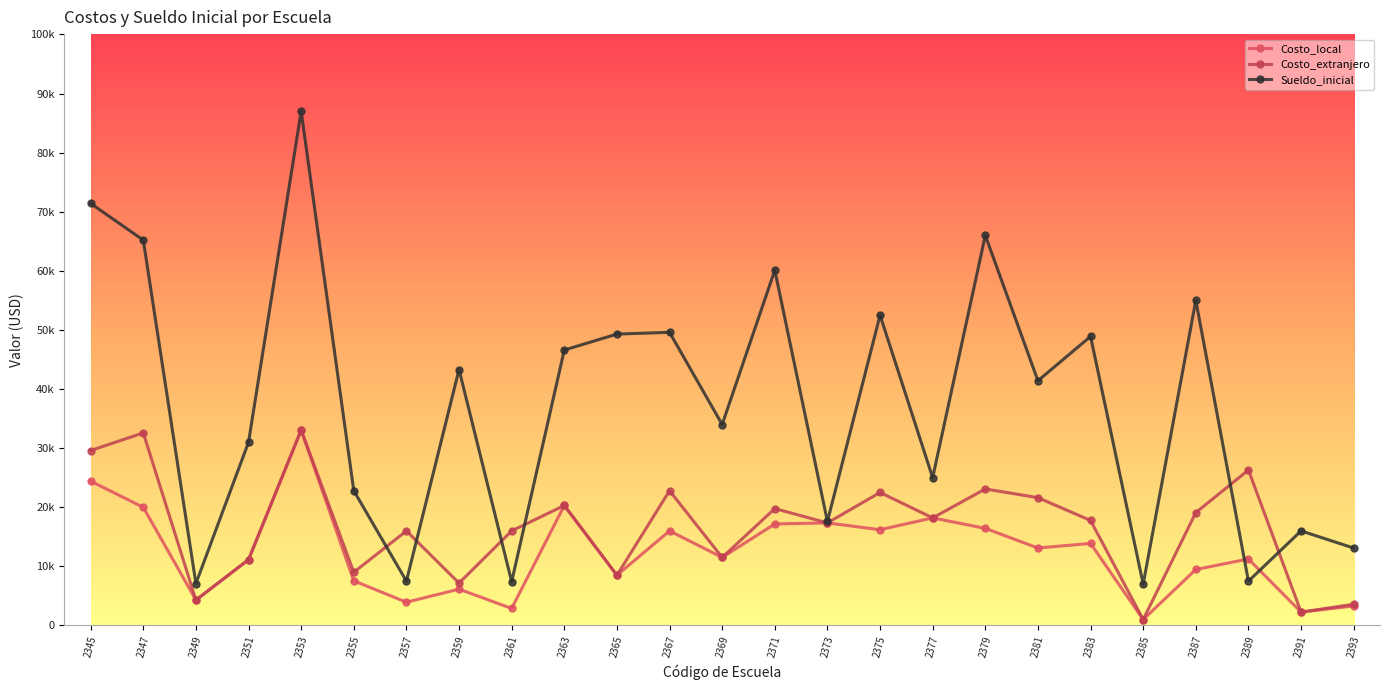

Is this an area chart (filled region under the line)?

No